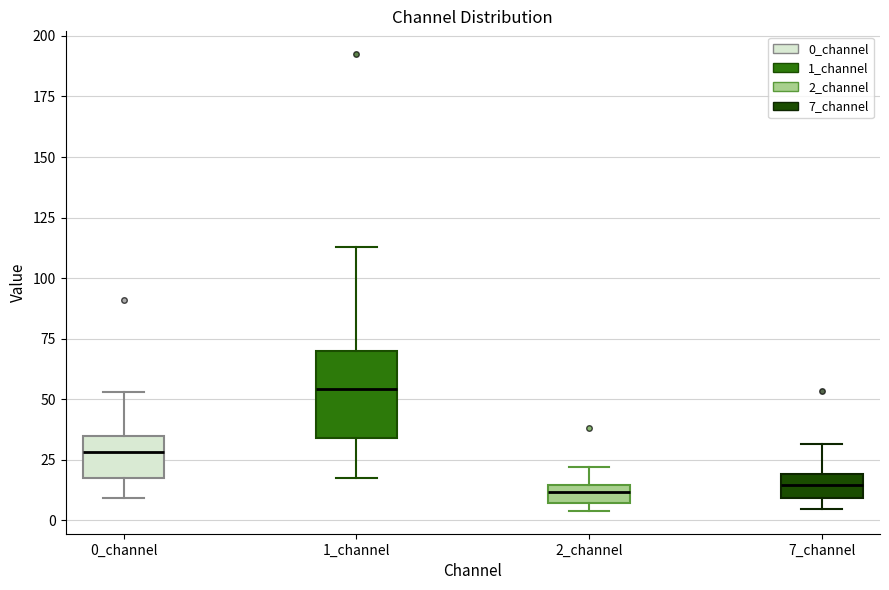

Comparing the boxes themselves (not the whiskers), which one is the tallest?

1_channel